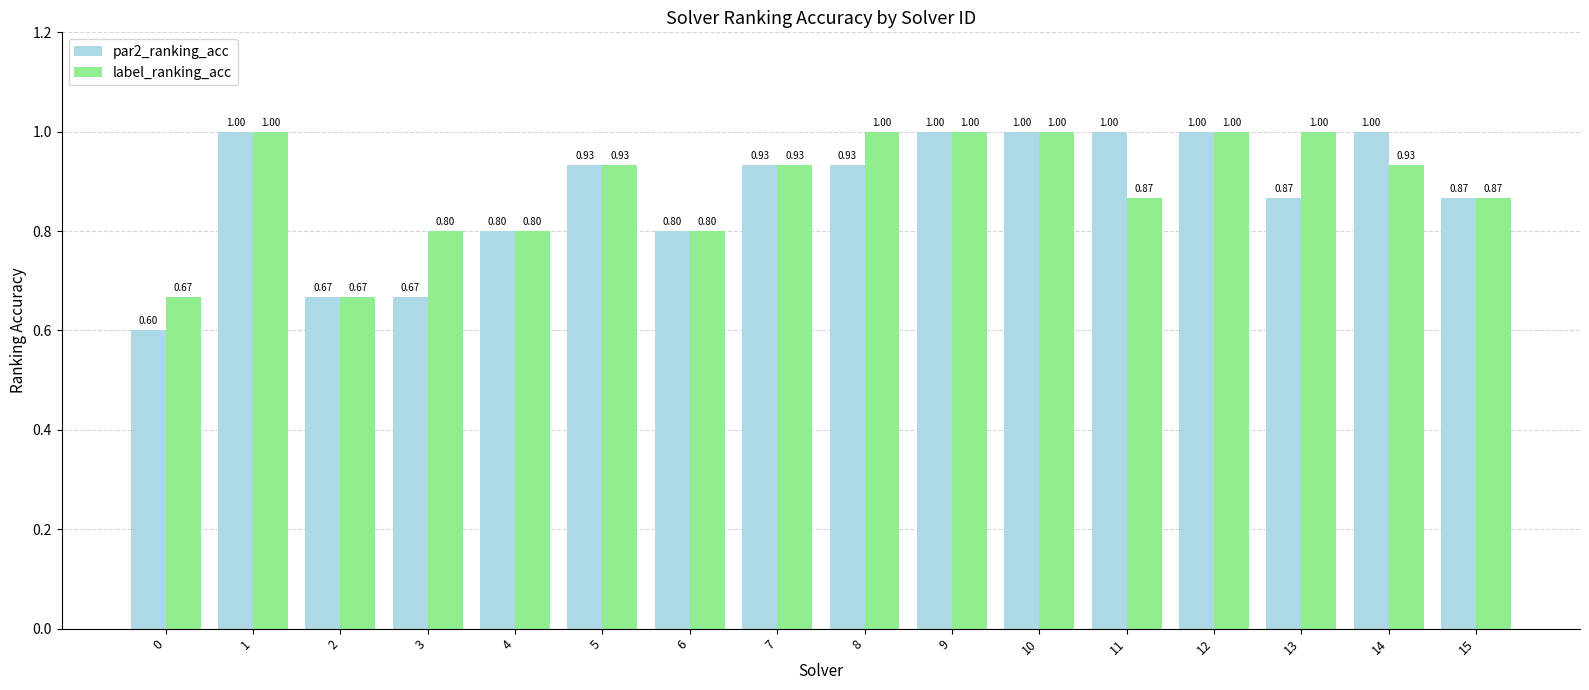

At 3, list the series in order from largest to smallest.

label_ranking_acc, par2_ranking_acc